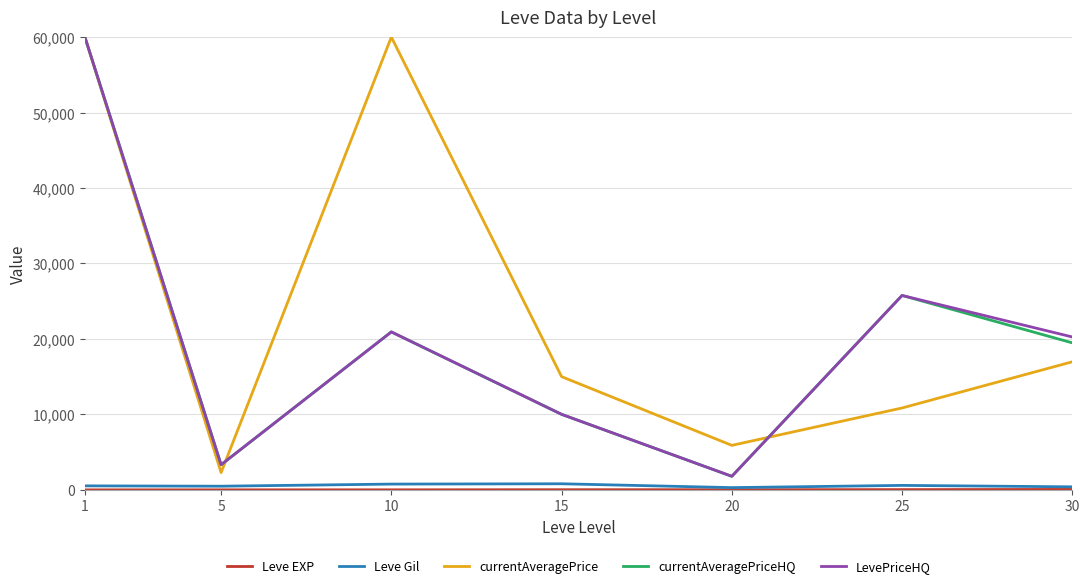

What is the difference between the LevePriceHQ values at 20 and 5?

1533.3